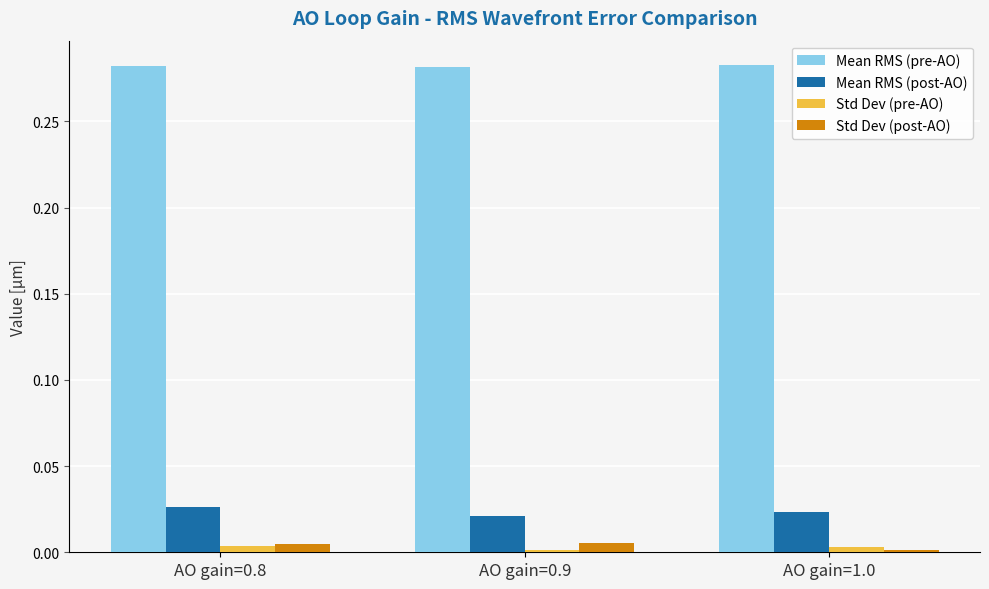

What is the sum of all Mean RMS (pre-AO) values?

0.8